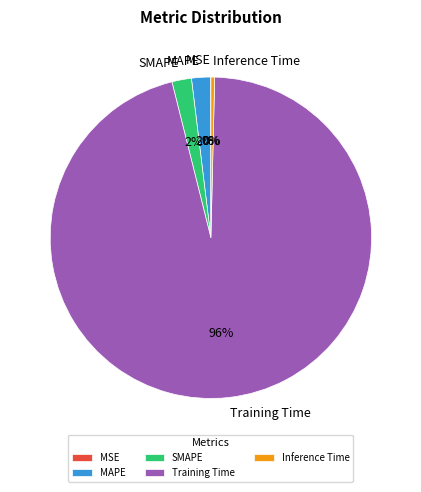

The Training Time slice represents 96% of the pie. True or false?

True